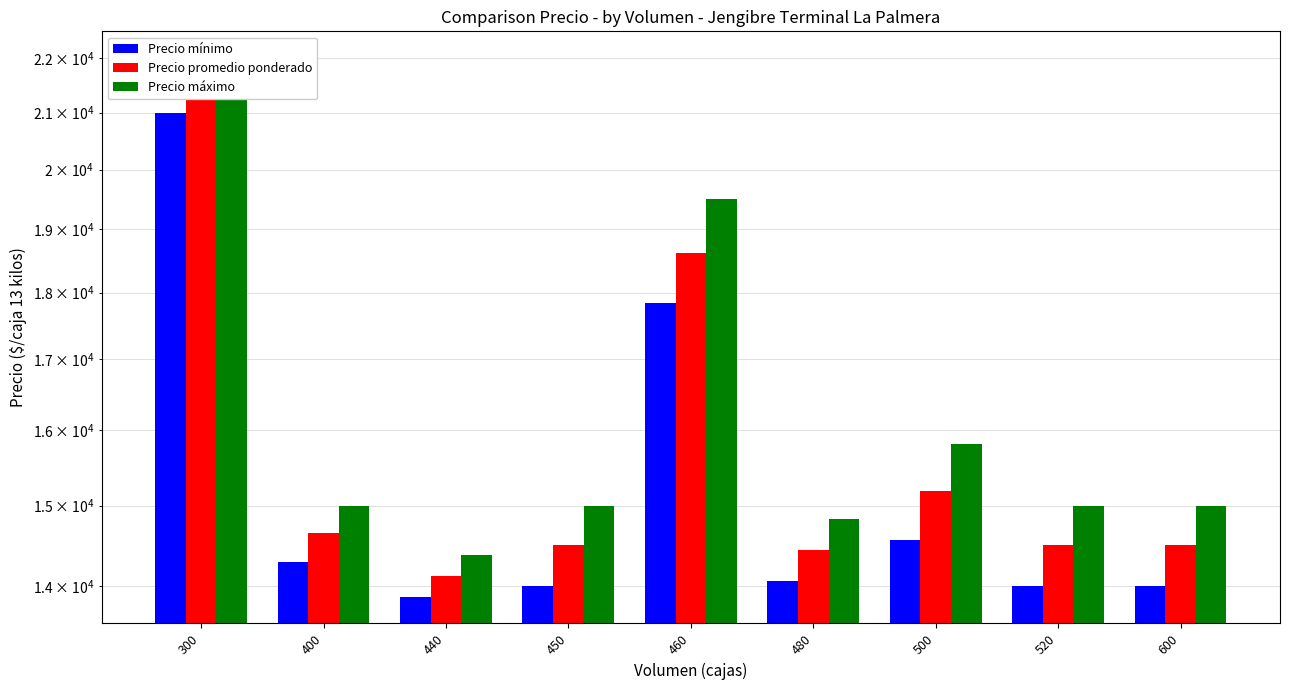

Are the bars grouped side by side (vs. stacked)?

Yes